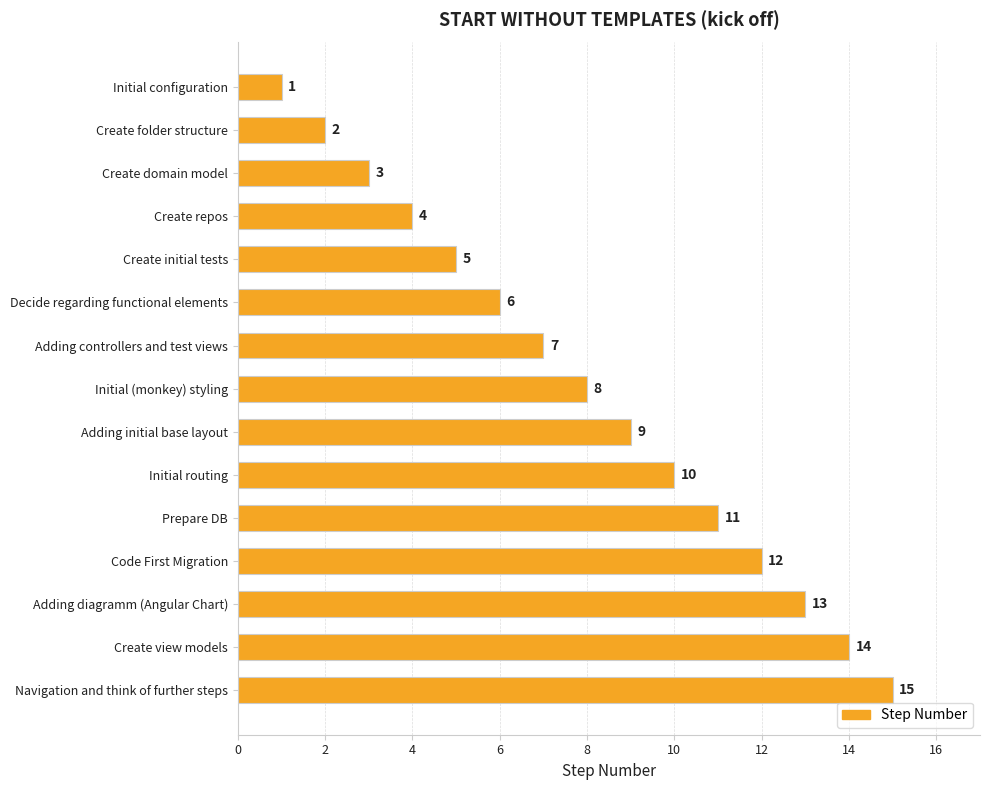

What is the sum of all values?

120